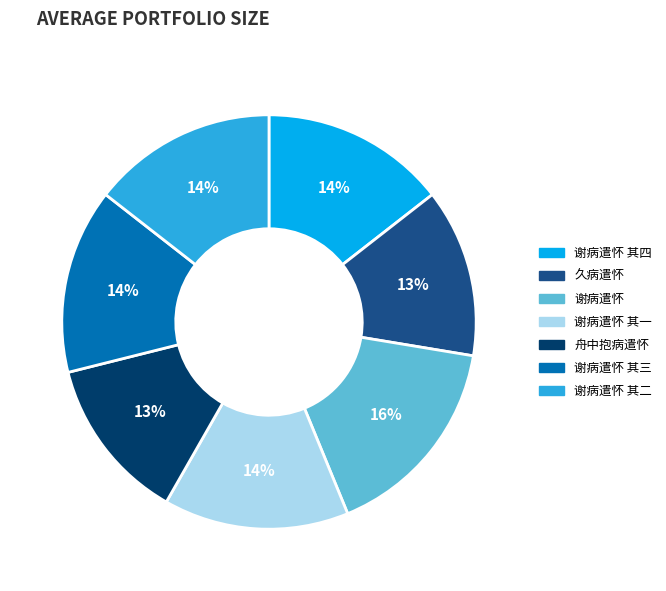

Count the number of slices in the pie.

7